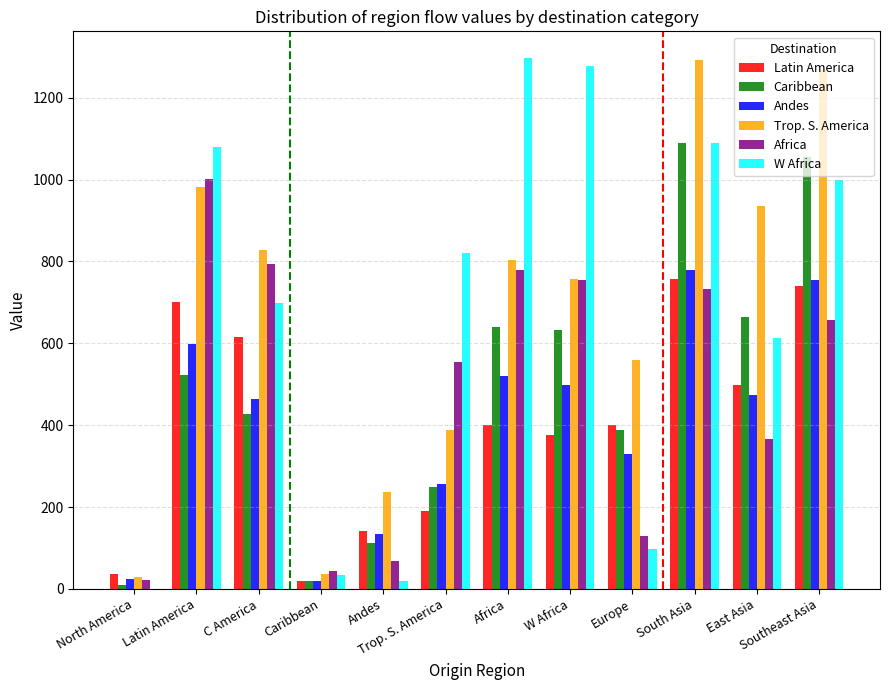

Is the value of Africa at W Africa greater than the value of Latin America at Africa?

Yes